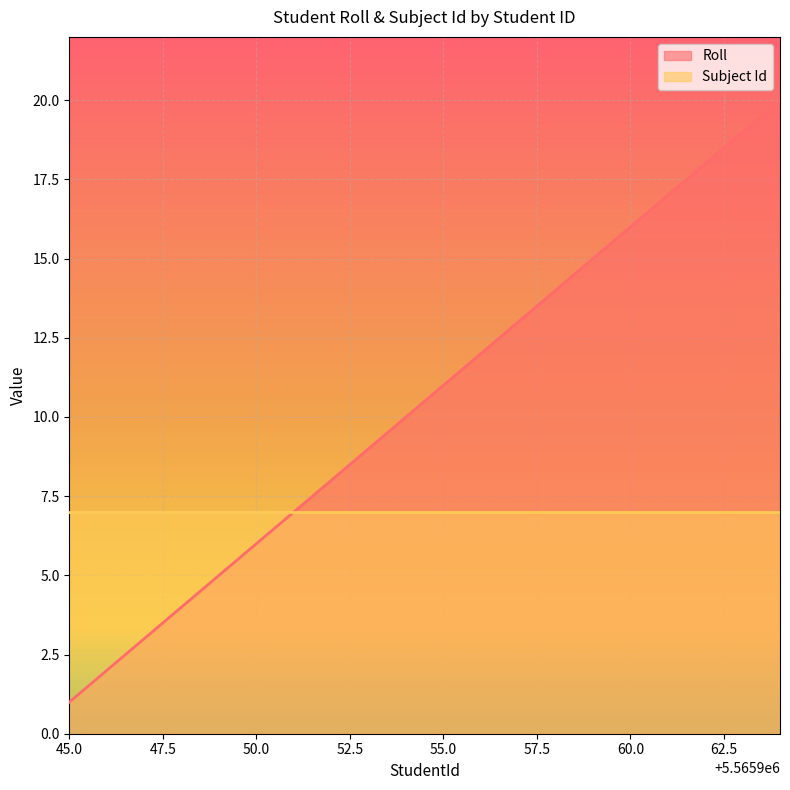

How many data points does each series have?

20